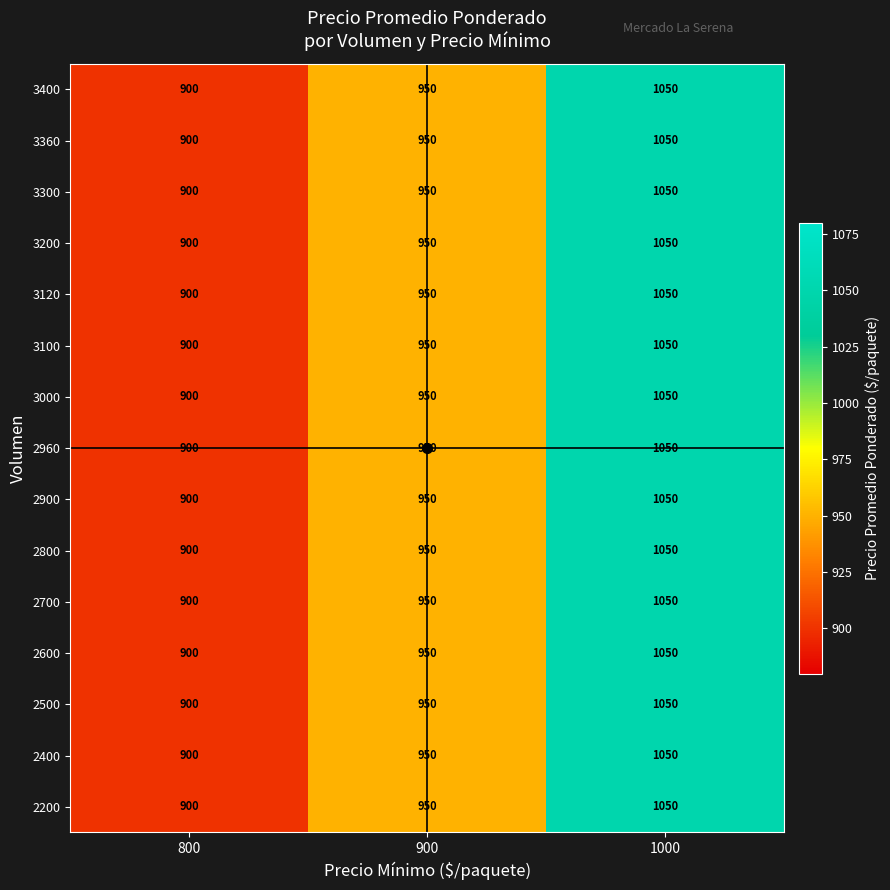

Count the number of data series in this chart.

15